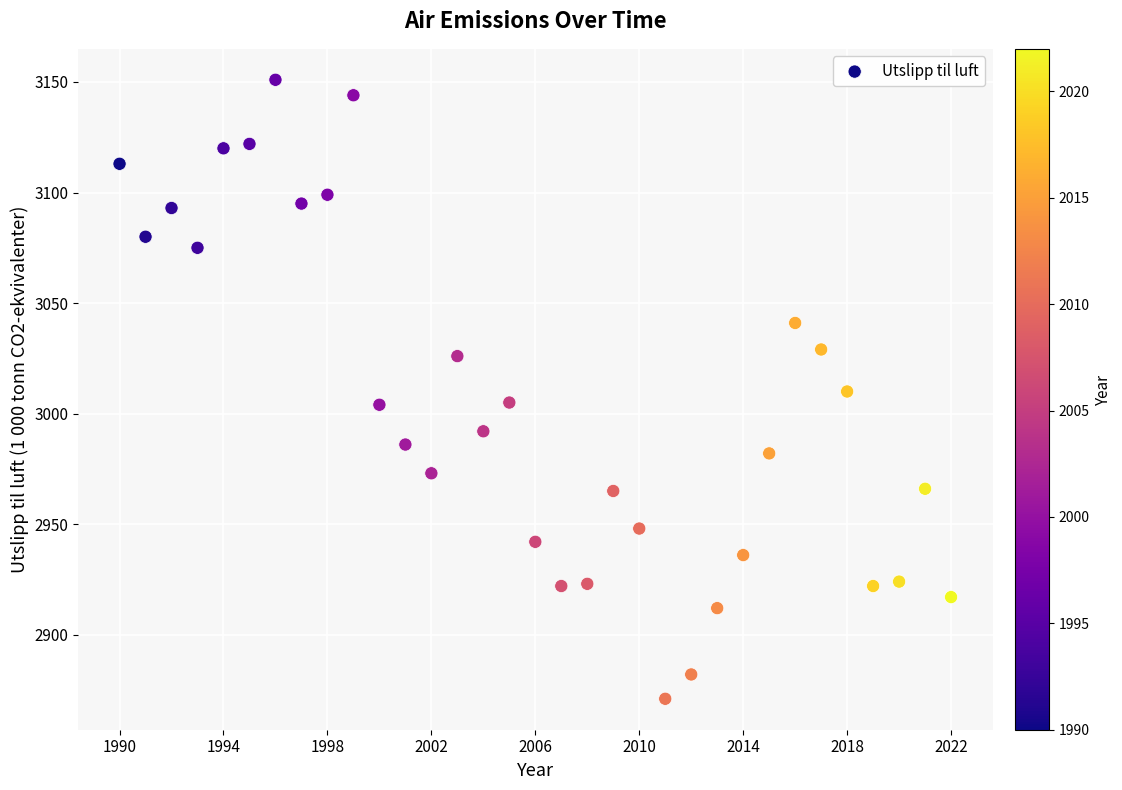

What is the range of Y values (max minus min)?

280